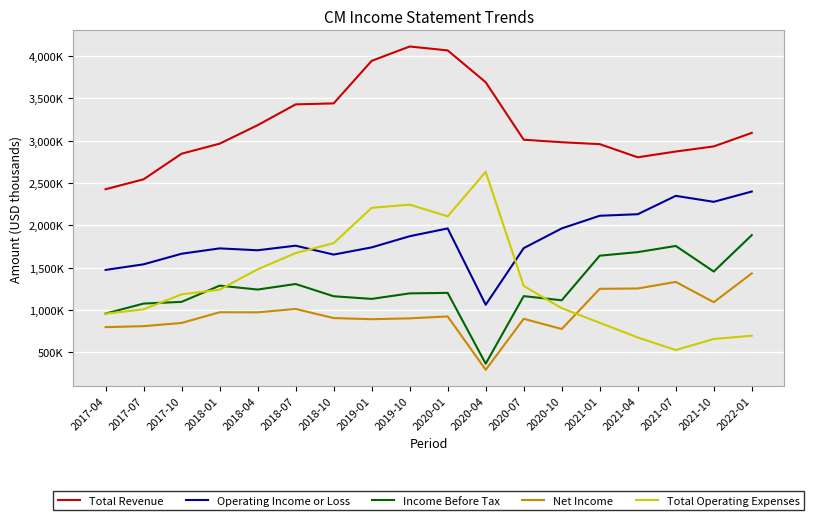

What is the difference between the second highest and minimum values in the Total Revenue series?

1642000